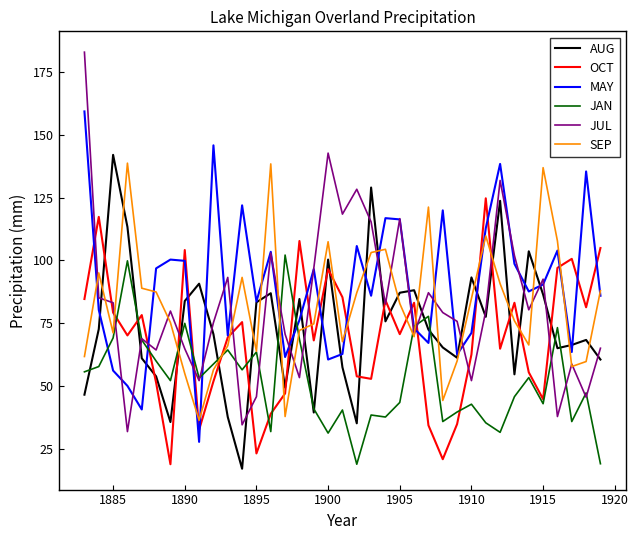

Which series has the largest range (max minus min)?

JUL